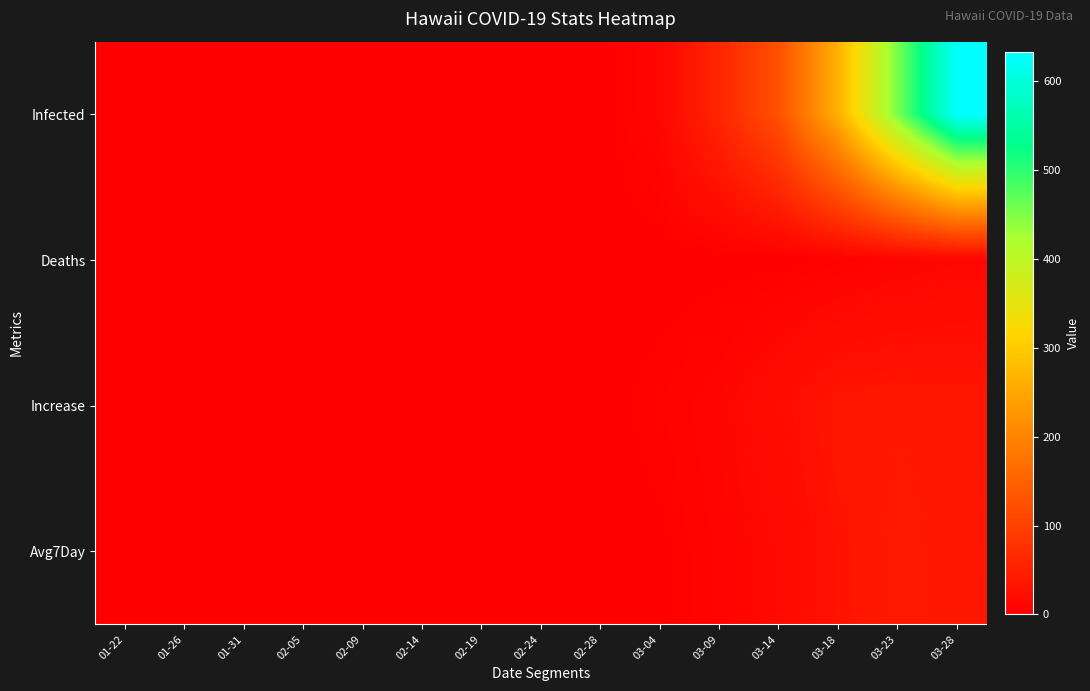

Between 03-18 and 02-14, which is larger?

03-18